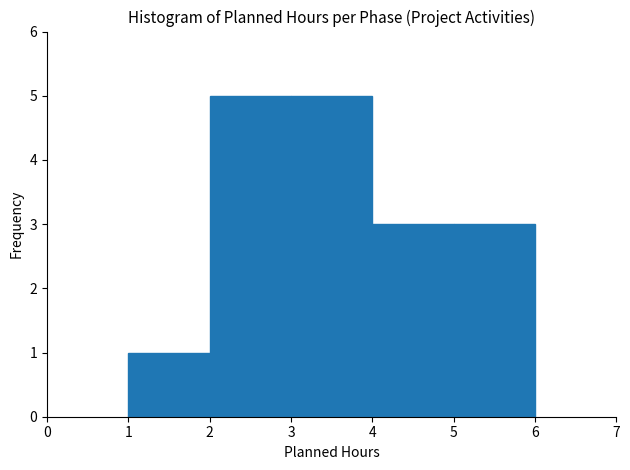

Reading left to right, transcribe this chart: for each bar, give the range it covers on the x-axis and its height. The values are not printed on the chart, so give them approximately, as read against the axis.

1 to 2: 1
2 to 3: 5
3 to 4: 5
4 to 5: 3
5 to 6: 3